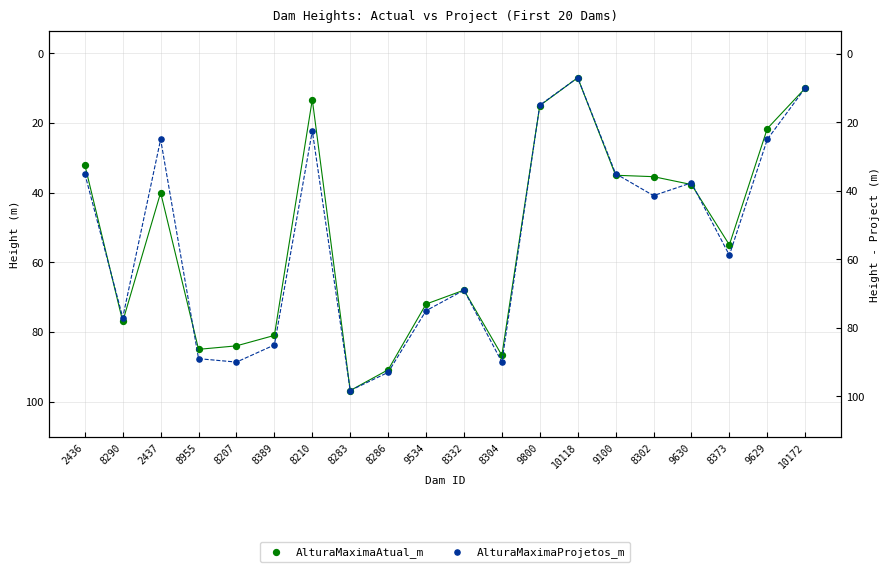

Which series contains the lowest Y value?

AlturaMaximaAtual_m